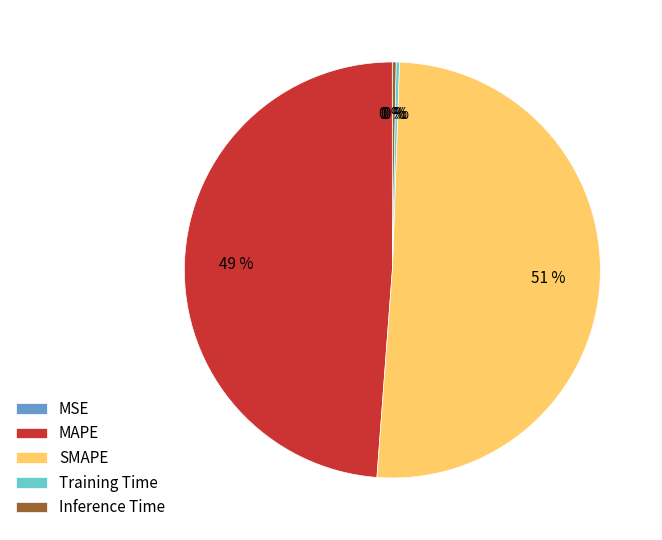

The SMAPE slice represents 43% of the pie. True or false?

False